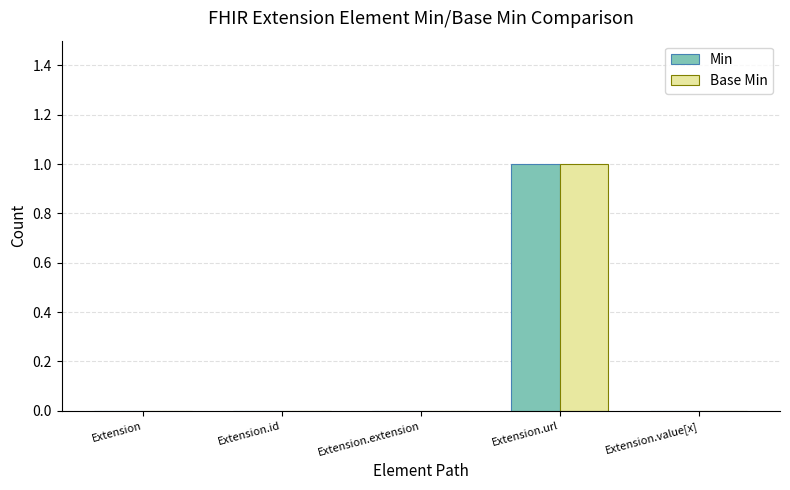

At which label does Base Min reach its peak?

Extension.url